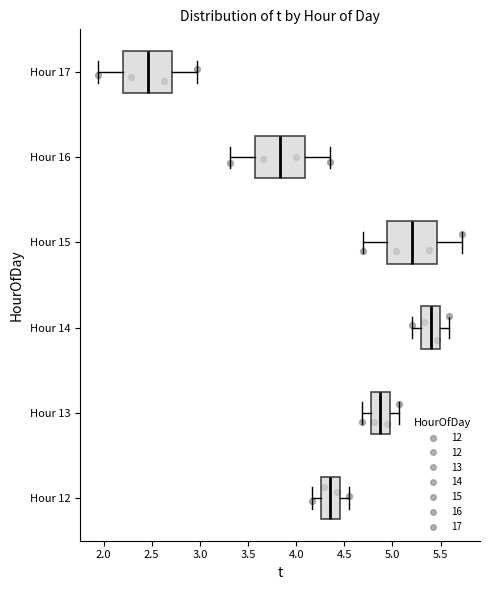

Reading bottom to top, transcribe this box plot: for each box, give where its median line is, the range the box spans, and where its two whiskers end, as read against the x-axis. The values are not printed on the chart, so give them approximately, as read against the axis.

Hour 12: median 4.35, box 4.25 to 4.45, whiskers 4.15 to 4.55
Hour 13: median 4.90, box 4.80 to 4.95, whiskers 4.70 to 5.05
Hour 14: median 5.40, box 5.30 to 5.50, whiskers 5.20 to 5.60
Hour 15: median 5.20, box 4.95 to 5.45, whiskers 4.70 to 5.70
Hour 16: median 3.85, box 3.55 to 4.10, whiskers 3.30 to 4.35
Hour 17: median 2.45, box 2.20 to 2.70, whiskers 1.95 to 2.95